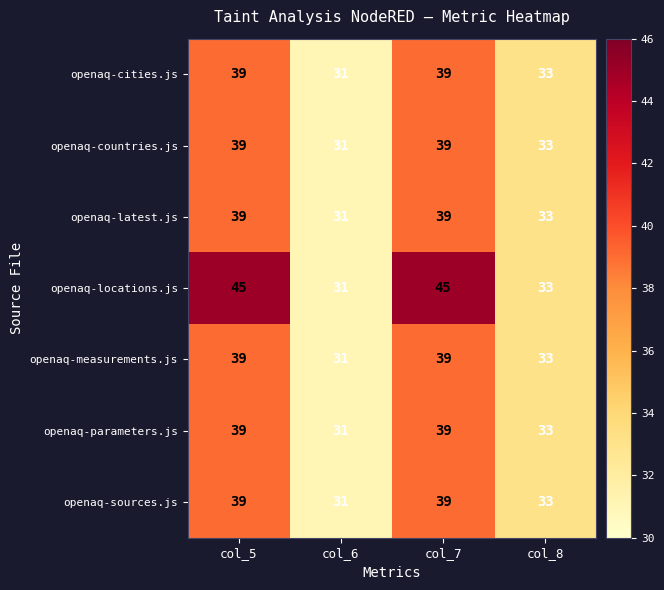

What is the approximate value of openaq-countries.js at col_7?

39